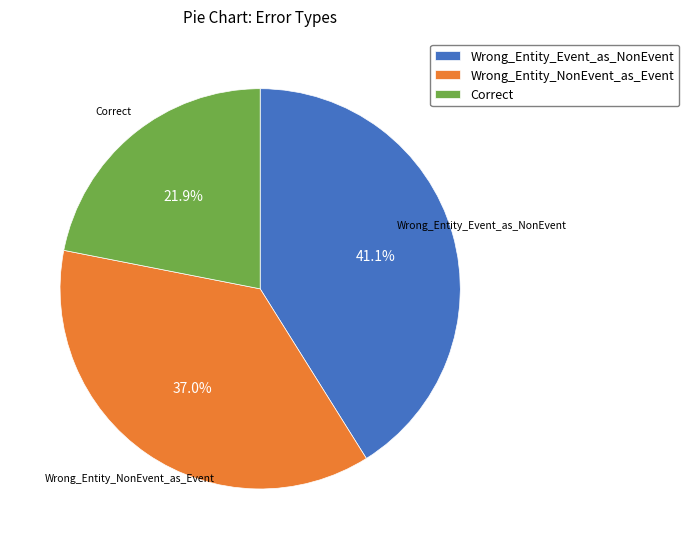

True or false: Correct accounts for 22% of the total.

True